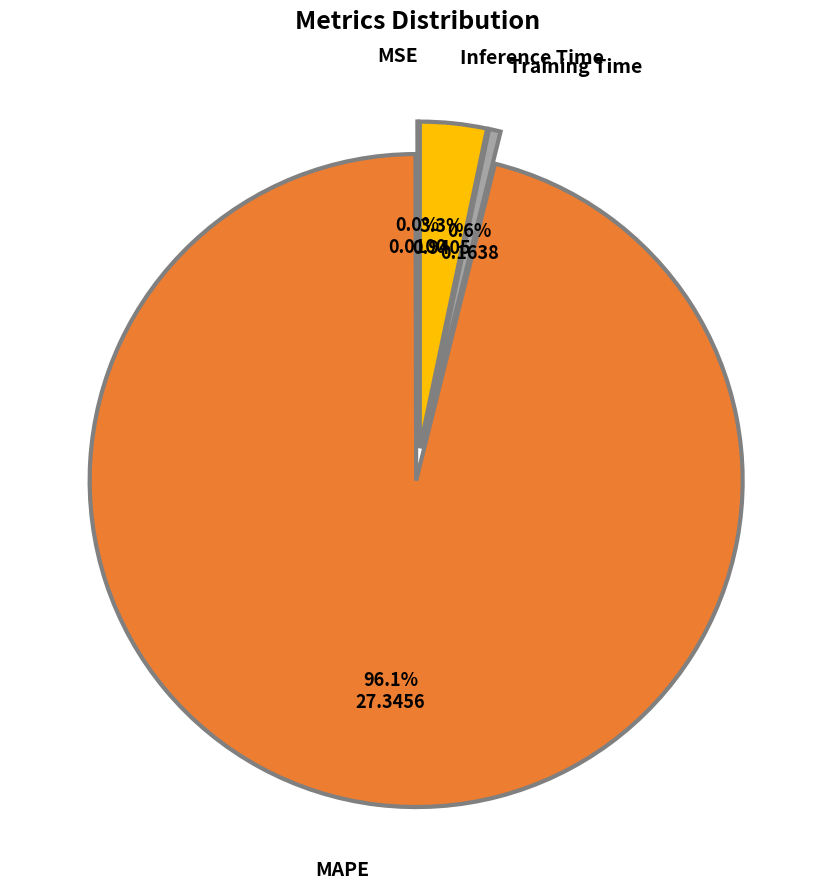

Is there any slice that represents more than half of the pie?

Yes